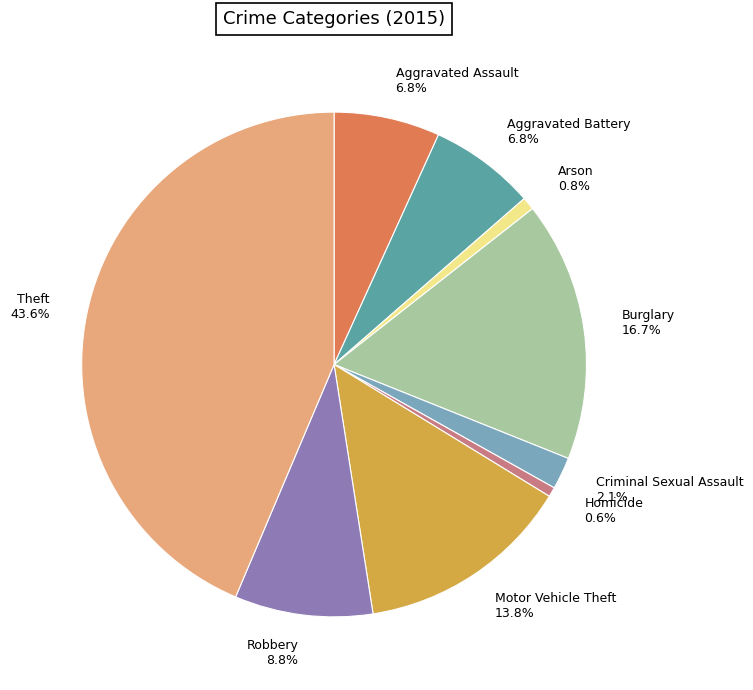

Which slice is the largest?

Theft